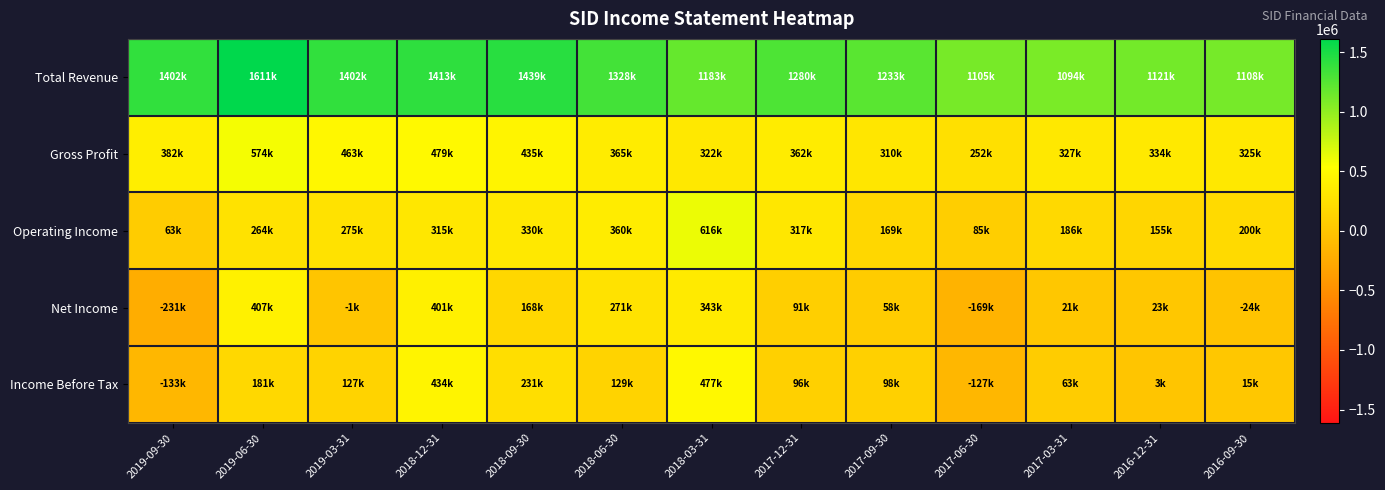

At 2019-03-31, list the series in order from largest to smallest.

Total Revenue, Gross Profit, Operating Income, Income Before Tax, Net Income